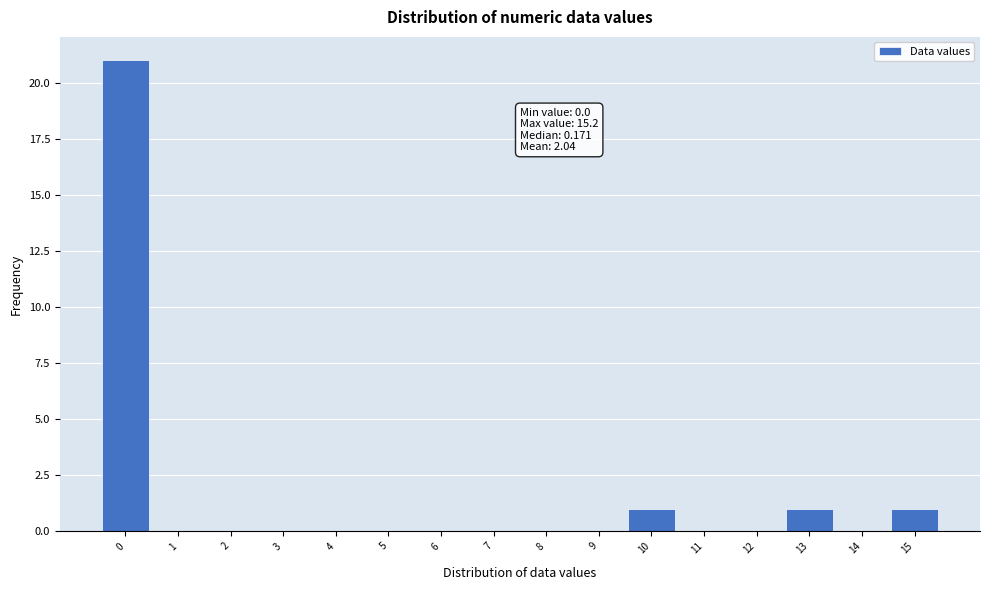

Reading right to left, extract all data points from this chart.

15=1	14=0	13=1	12=0	11=0	10=1	9=0	8=0	7=0	6=0	5=0	4=0	3=0	2=0	1=0	0=21